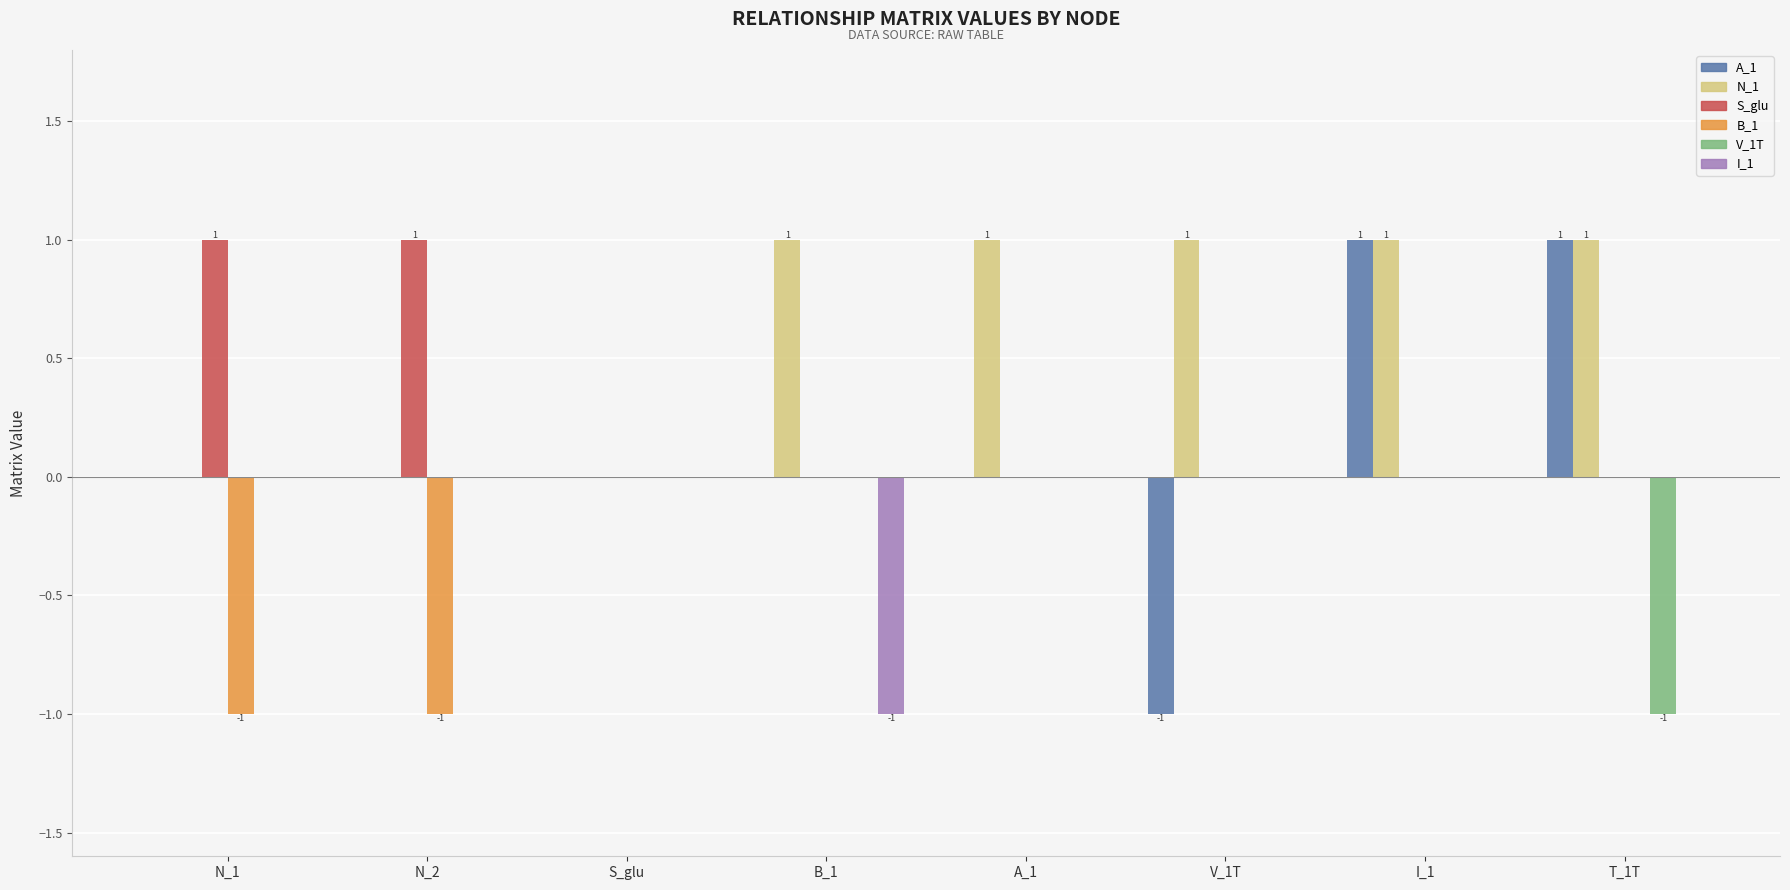

Are the bars grouped side by side (vs. stacked)?

Yes